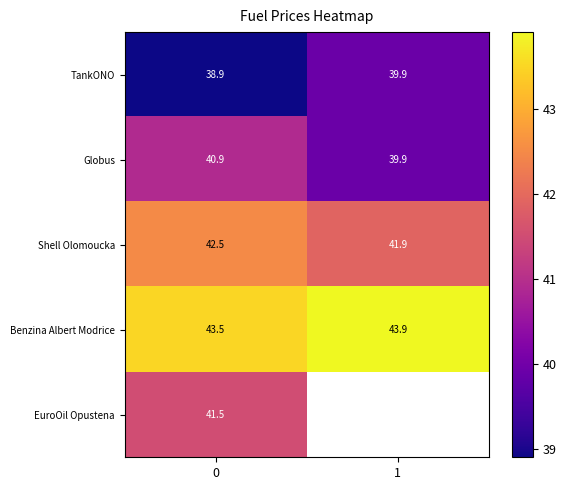

List the labels in order of TankONO value, smallest first.

0, 1